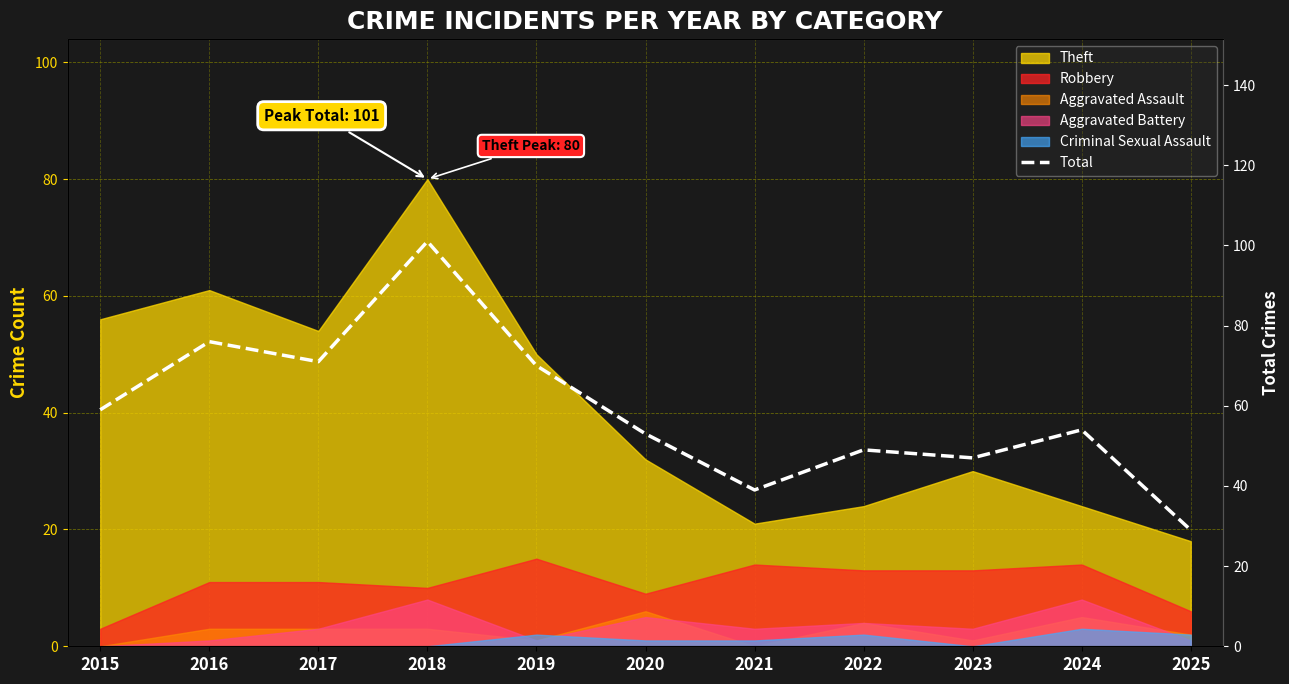

How many lines are shown in the chart?

1